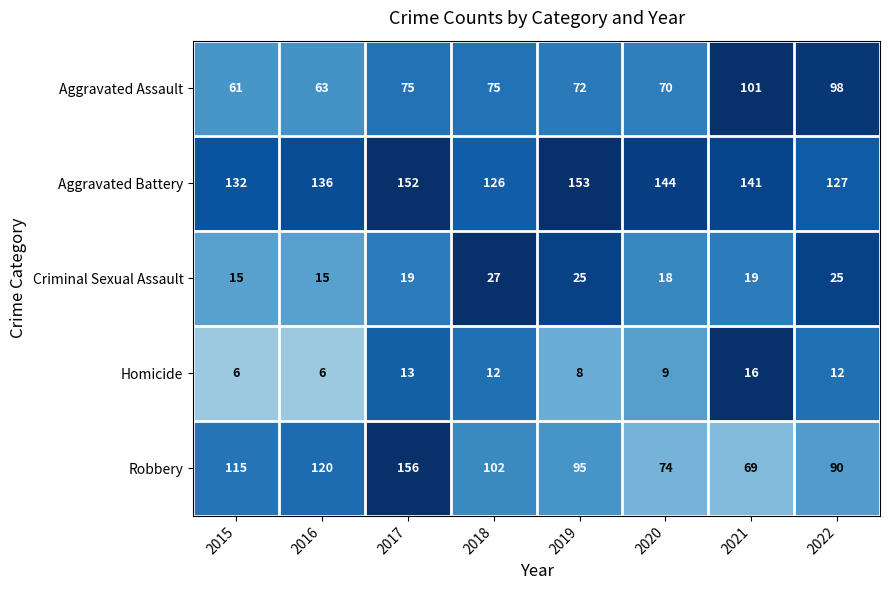

How many Homicide values are between 8 and 13?

5